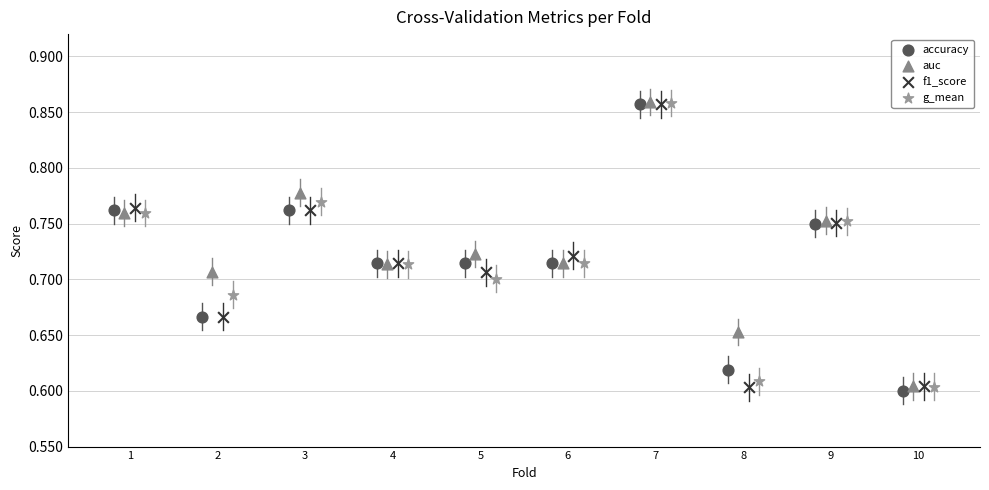

Which series reaches the minimum Y coordinate?

accuracy